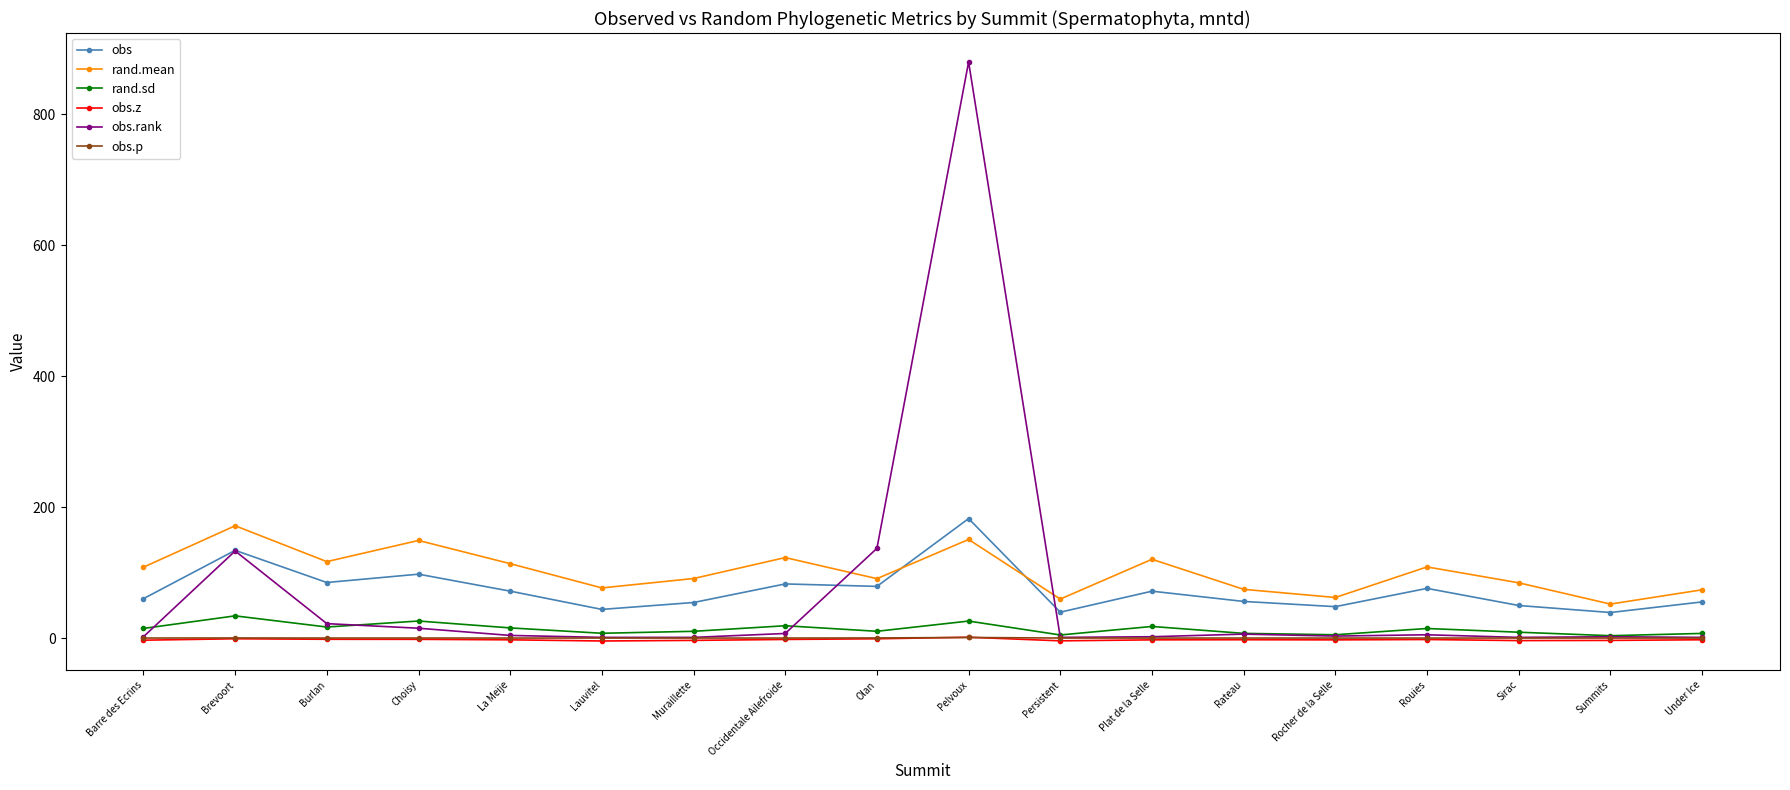

True or false: obs and obs.p cross at least once.

False